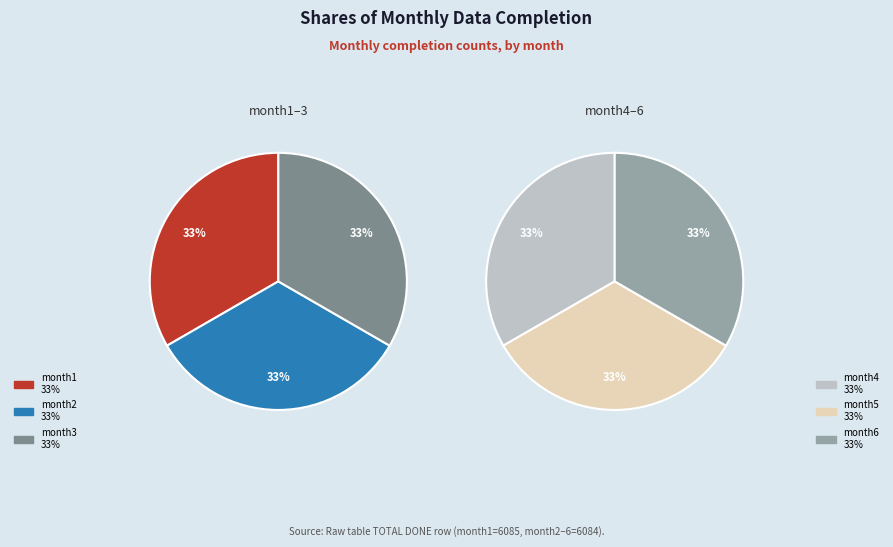

Between month2 and month6, which is larger?

month2